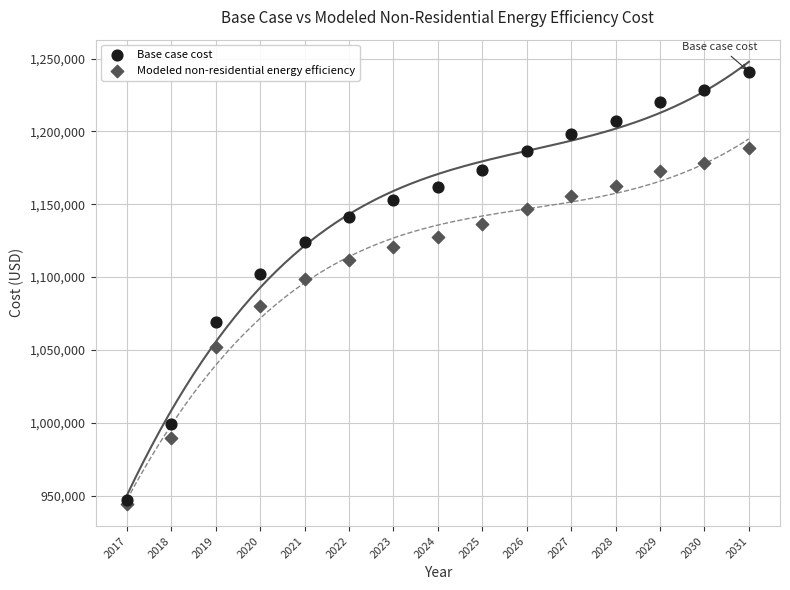

What are all the series names shown in the legend?

Base case cost, Modeled non-residential energy efficiency